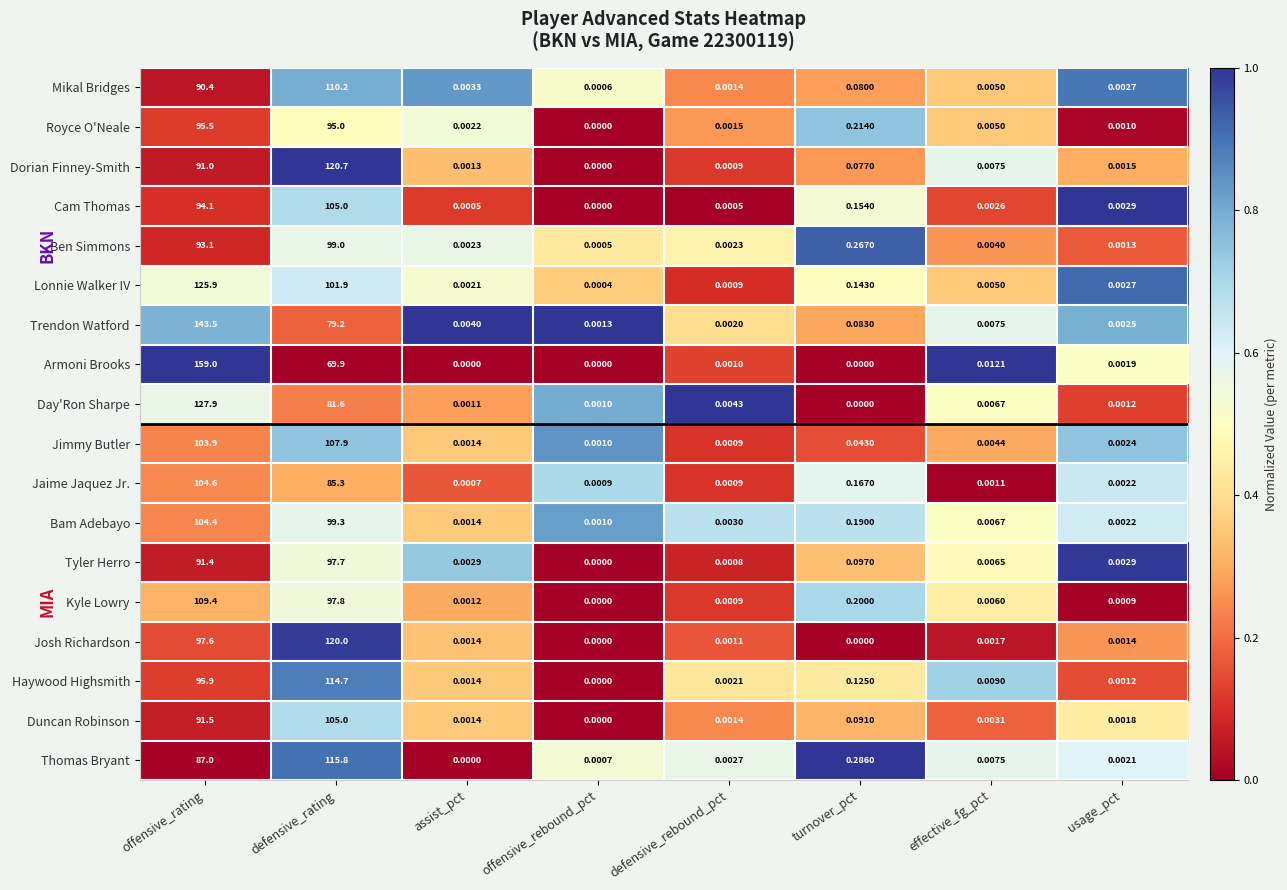

Which series has the largest range (max minus min)?

Armoni Brooks